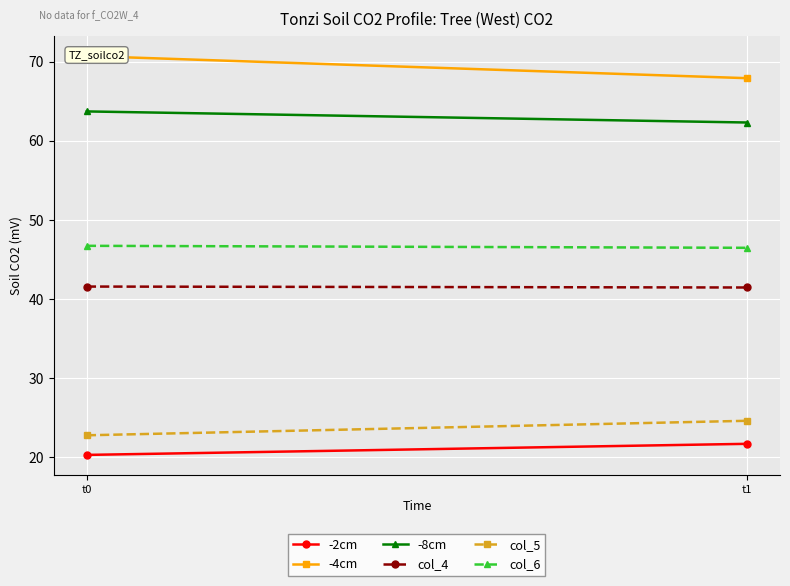

Which series has the largest range (max minus min)?

-4cm